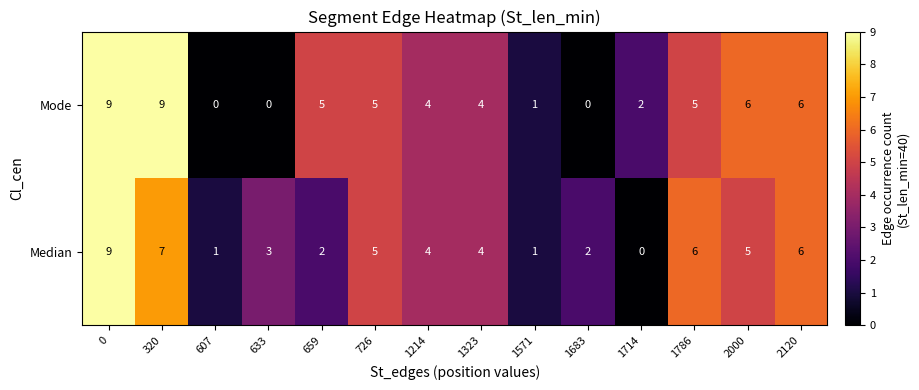

What is the difference between the maximum and minimum values in the Mode series?

9